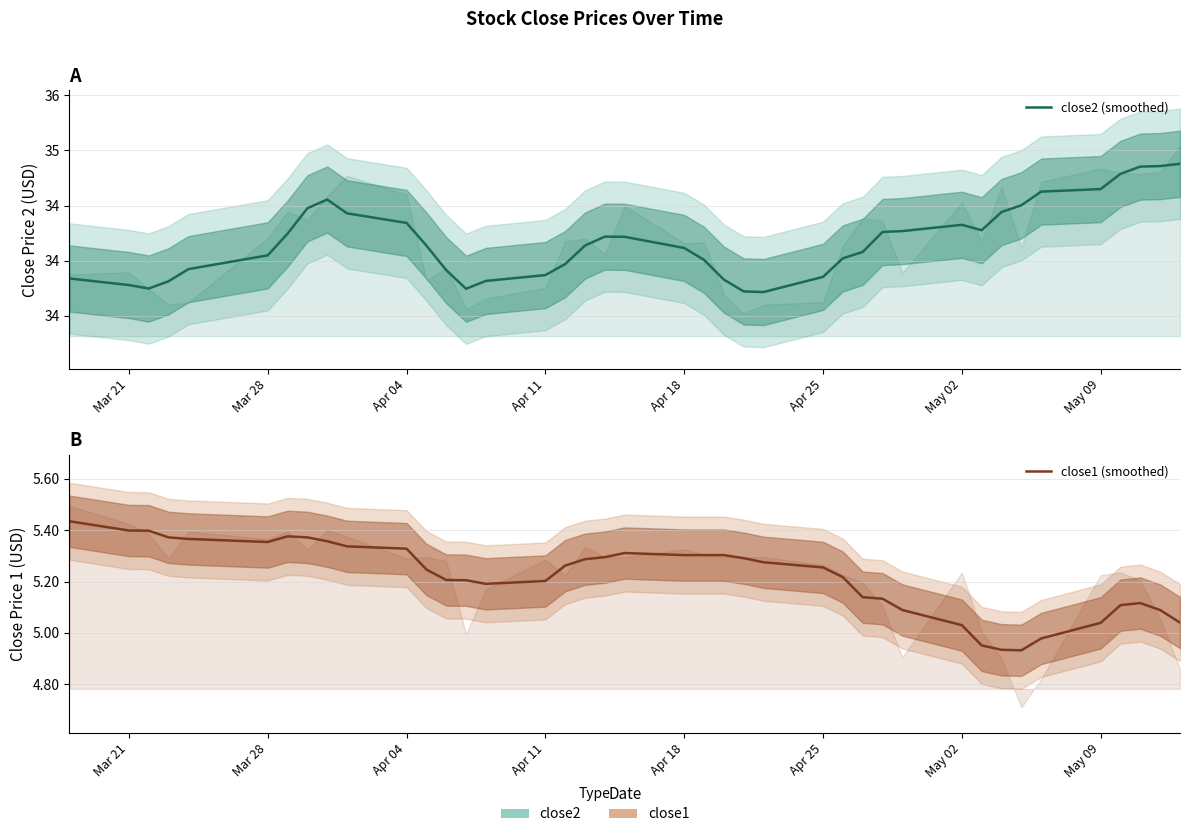

Is the value of close2 (smoothed) at 23 greater than the value of close1 (smoothed) at Apr 25?

Yes